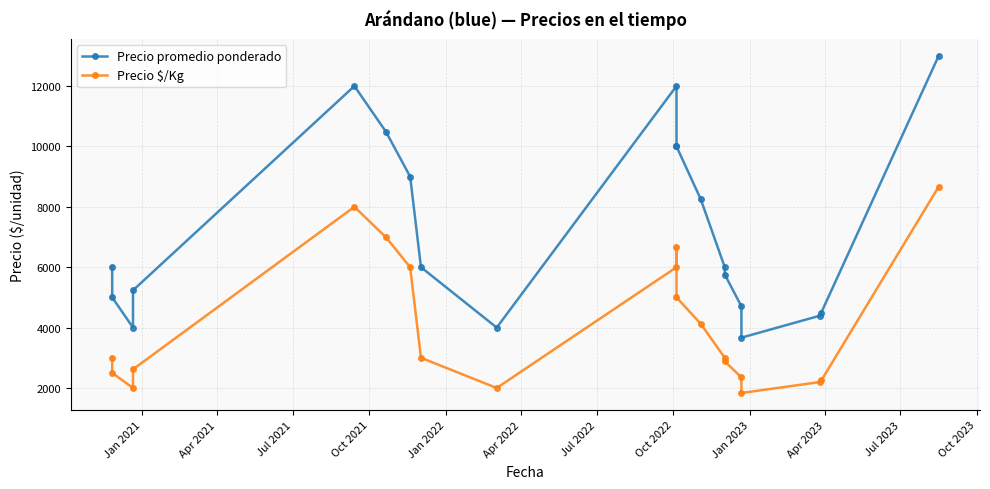

In Precio $/Kg, how many points are lower than both neighbors (excluding endpoints)?

3